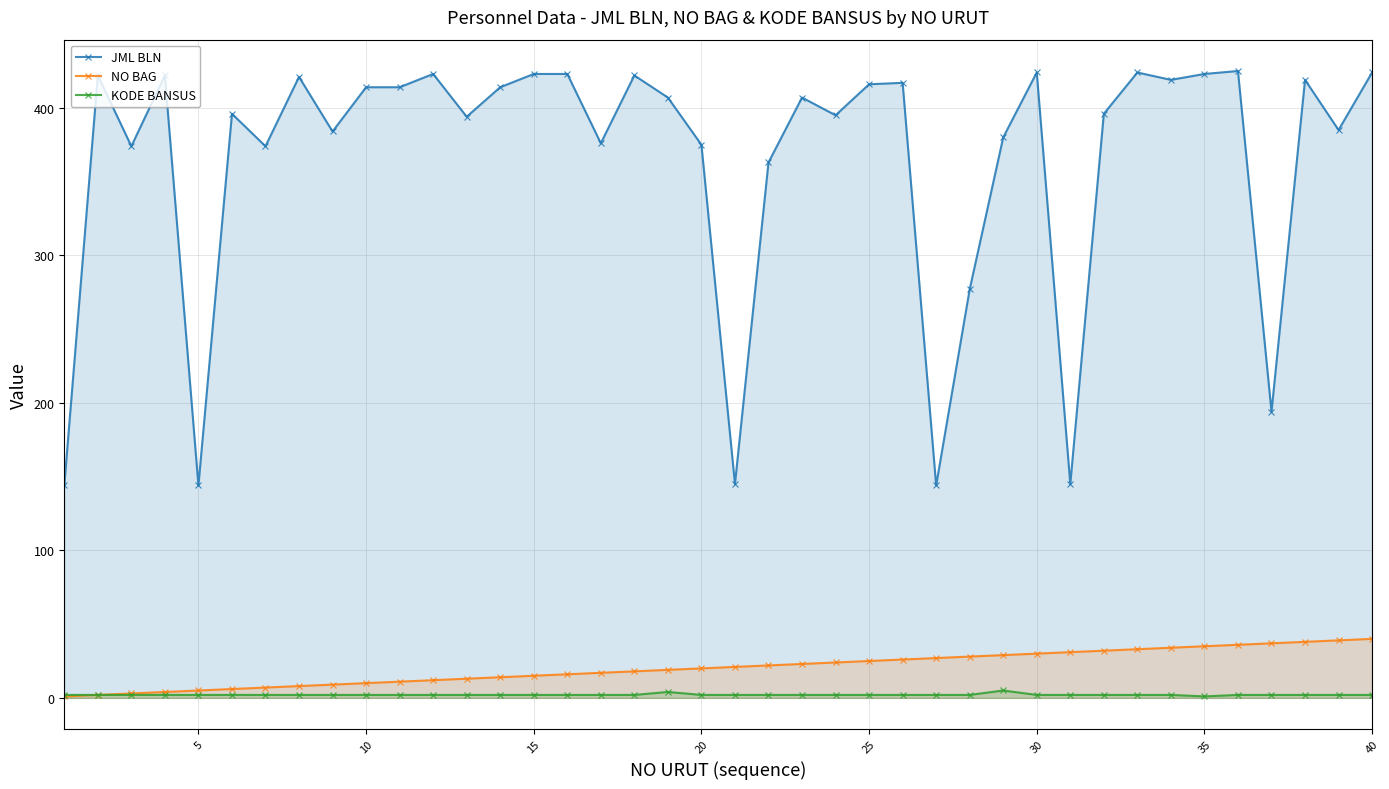

What is the maximum value shown in the chart?

425